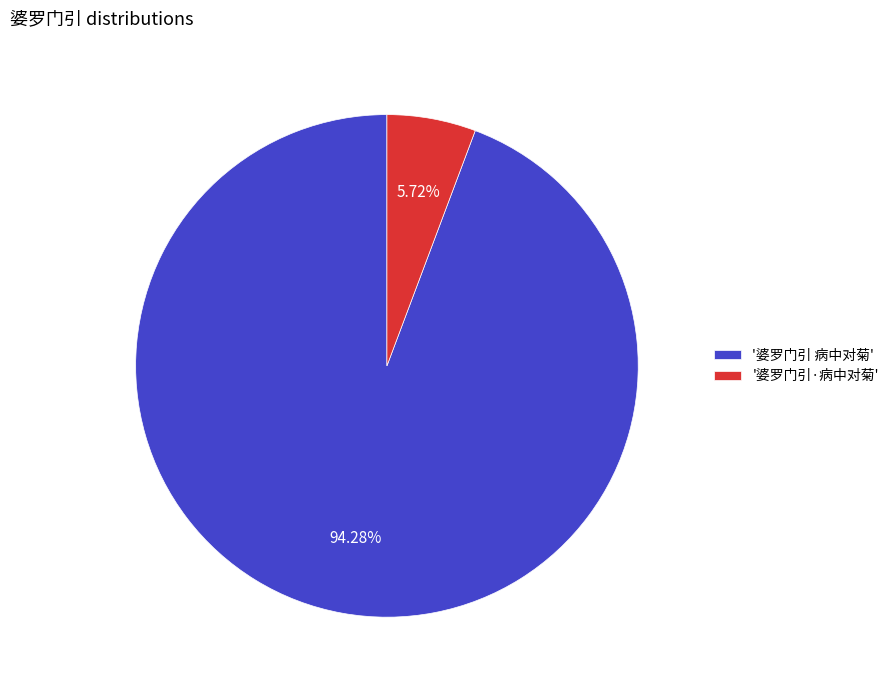

Combined, do '婆罗门引 病中对菊' and '婆罗门引·病中对菊' account for over 50%?

Yes